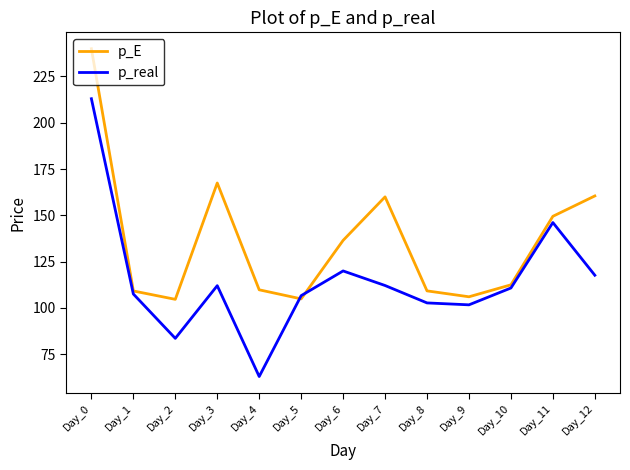

Which series has the widest spread of values?

p_real